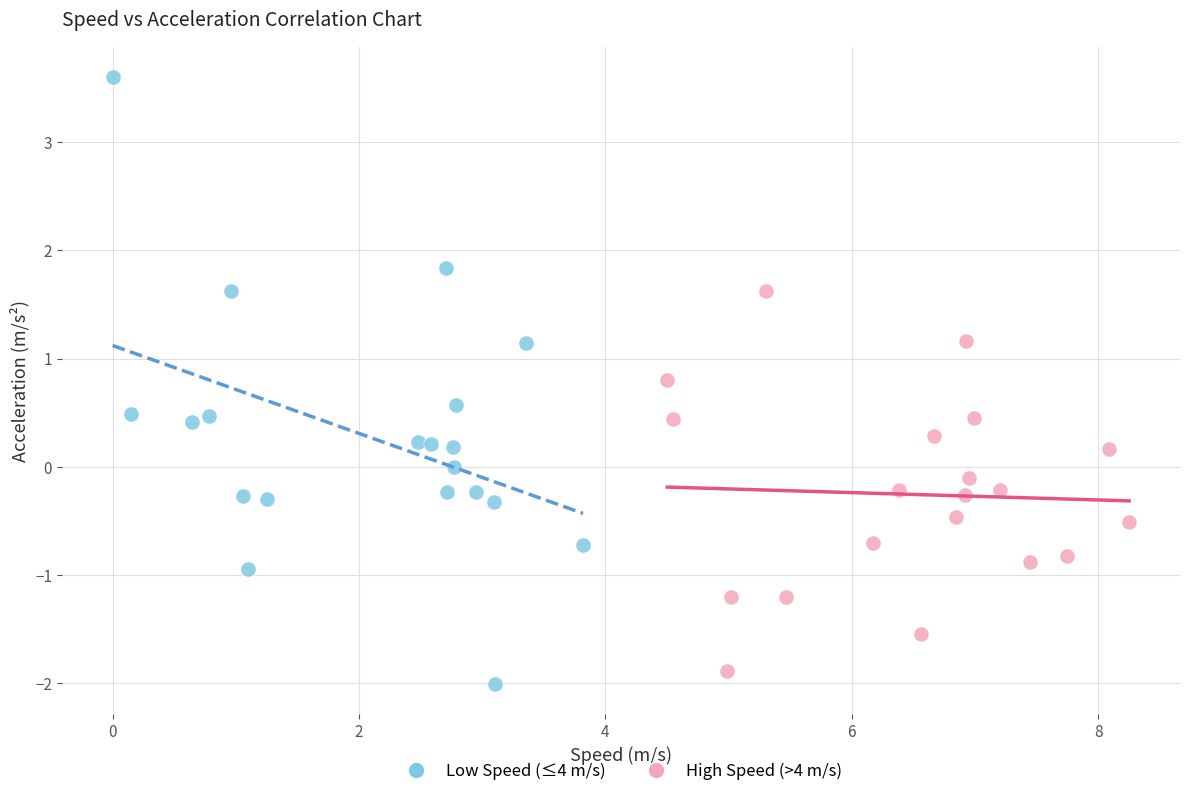

Which series has the largest Y range (max minus min)?

Low Speed (≤4 m/s)